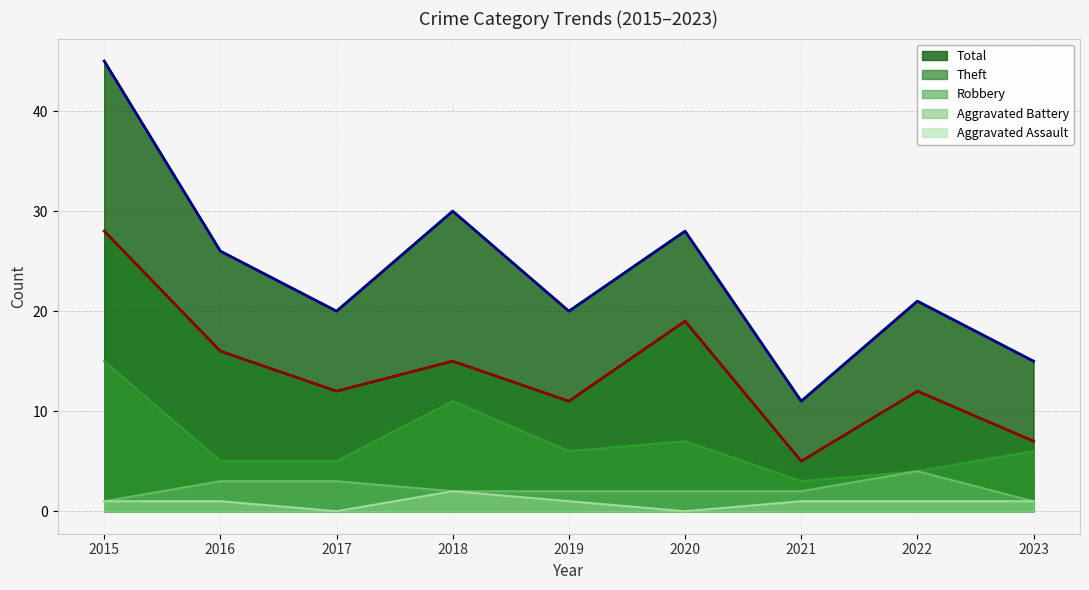

Does the chart display data point markers on the line(s)?

No